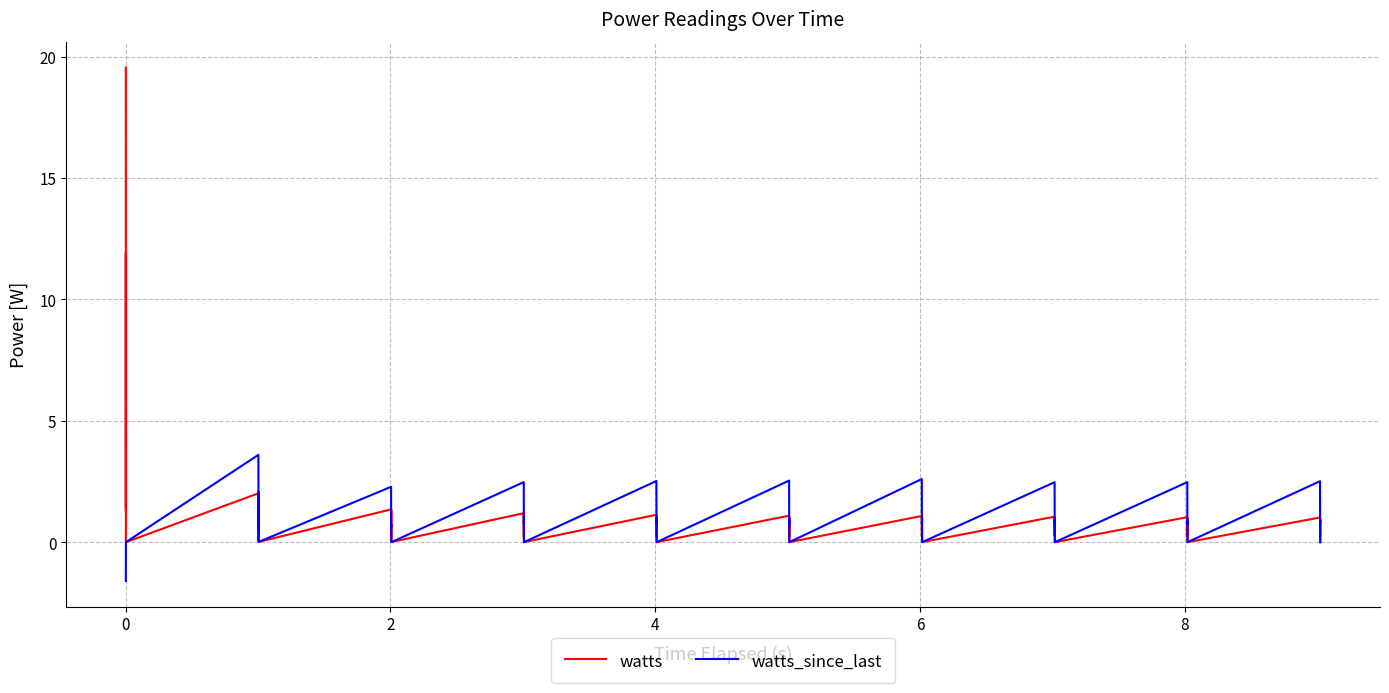

Which series has the widest spread of values?

watts